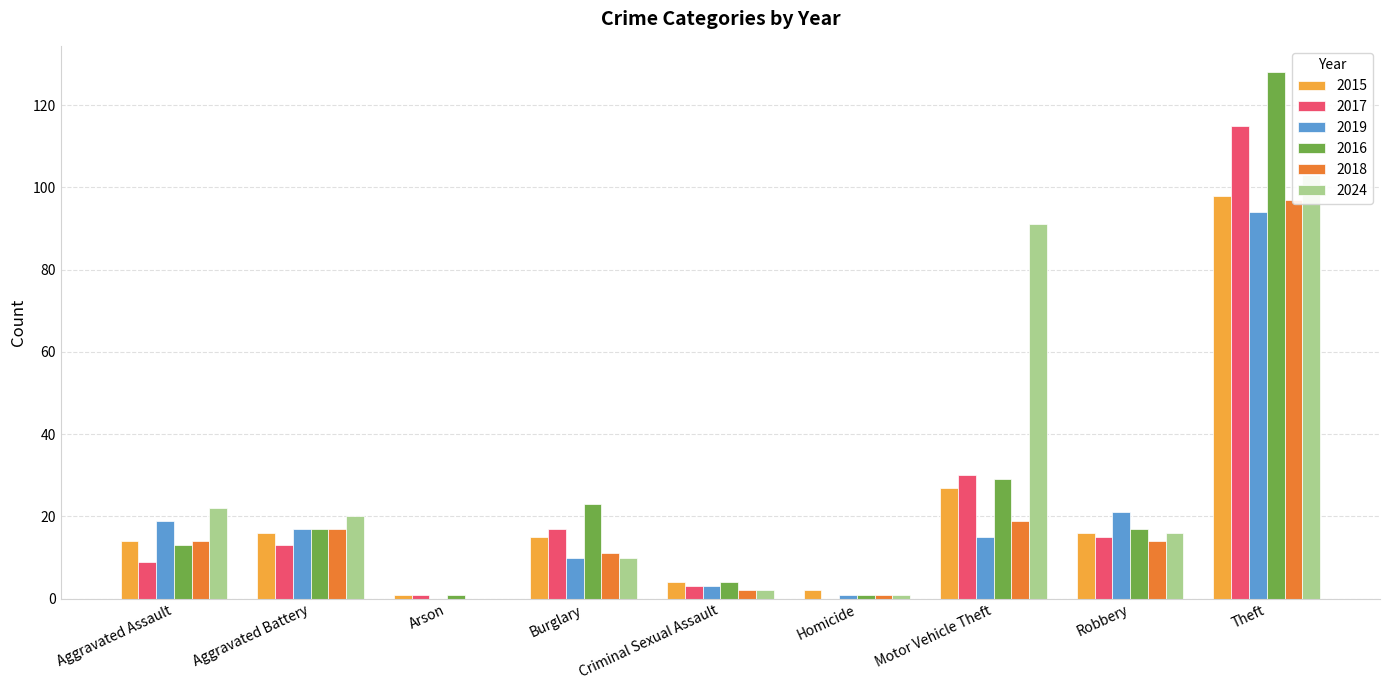

Does the chart contain any negative values?

No